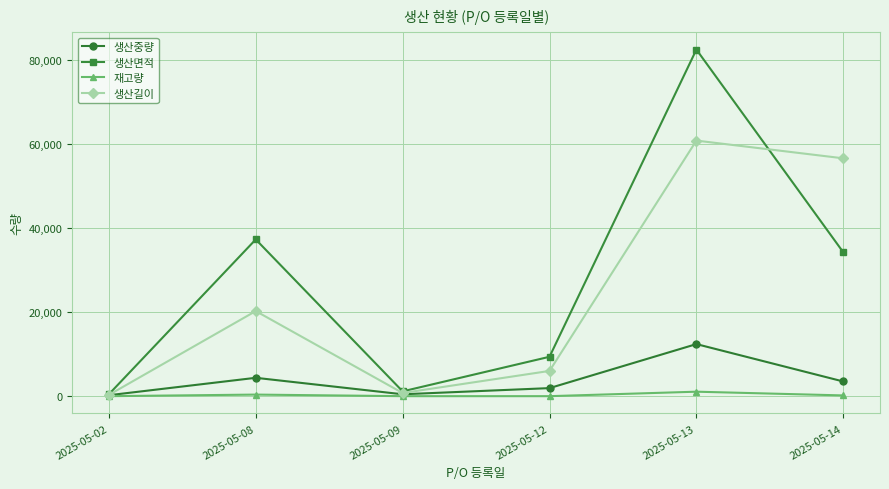

What is the difference between the second highest and second lowest values in the 생산중량 series?

3915.6